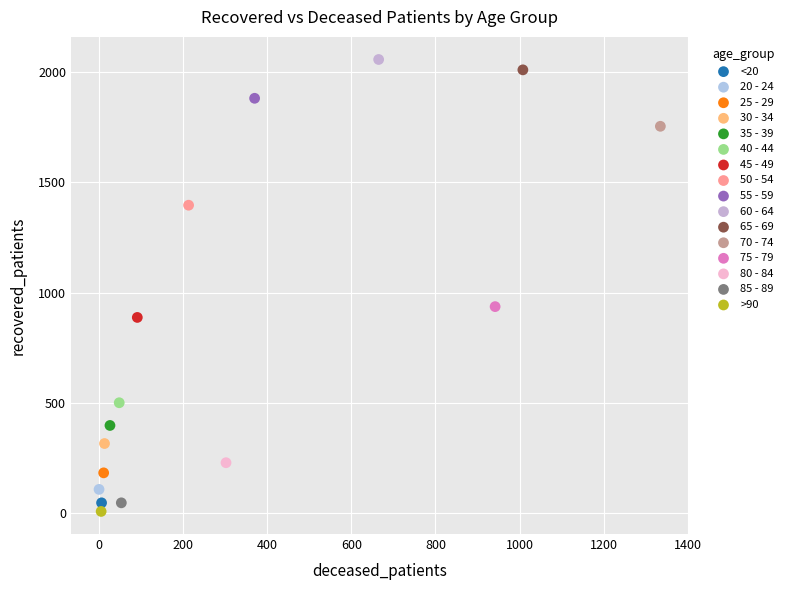

Which series reaches the maximum Y coordinate?

60 - 64